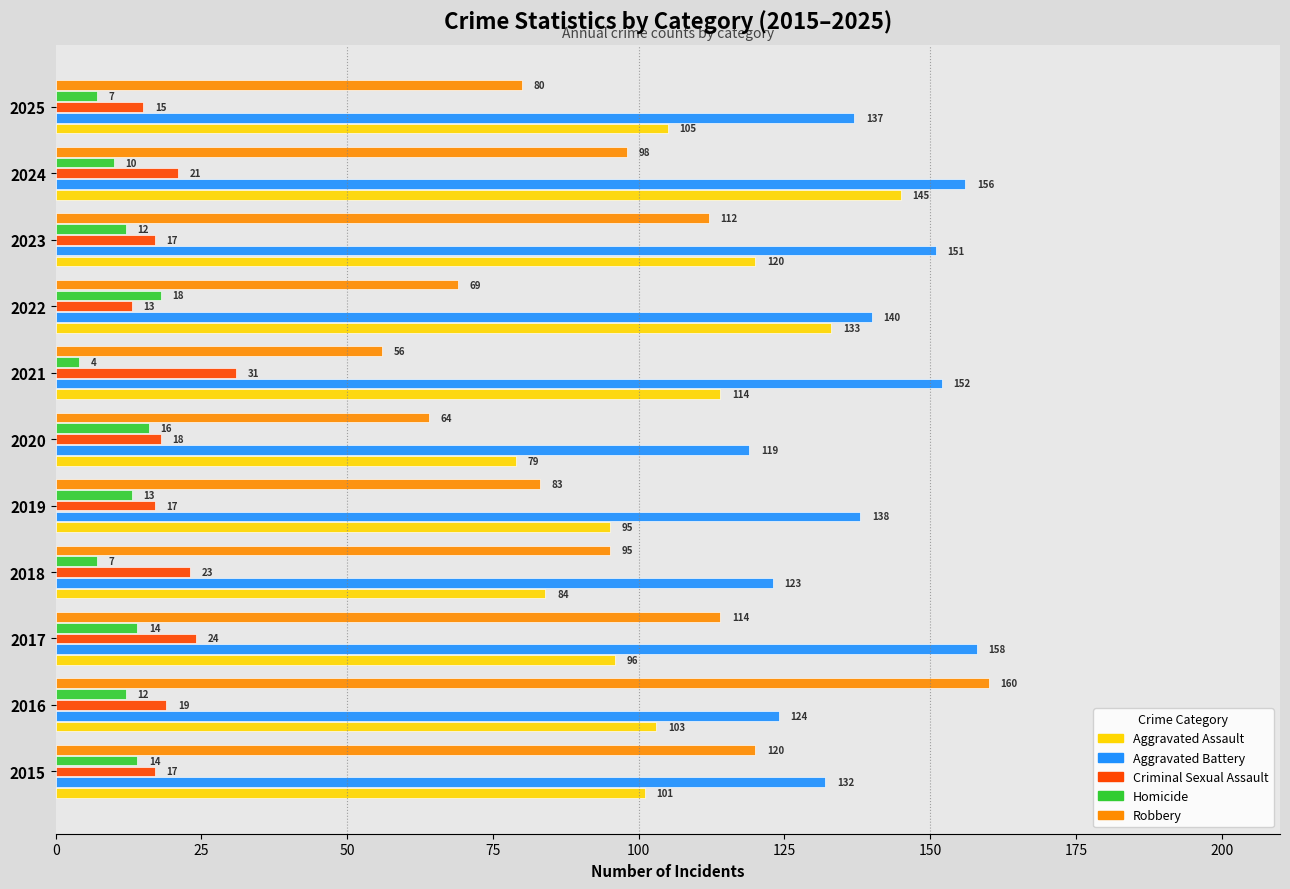

What is the difference between the second highest and minimum values in the Robbery series?

64